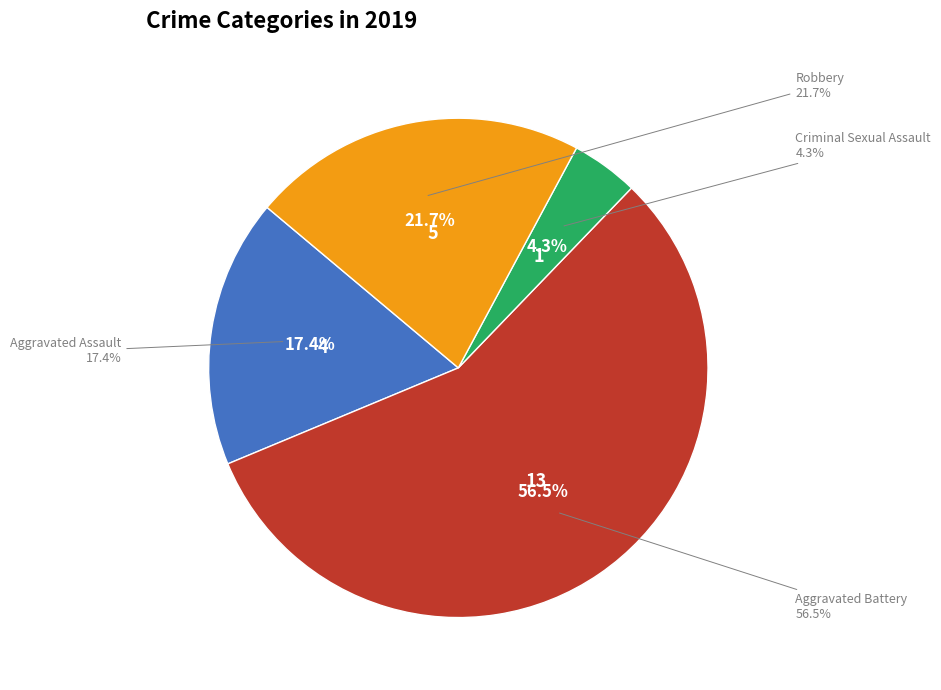

Does Aggravated Battery represent more than half of the total?

Yes